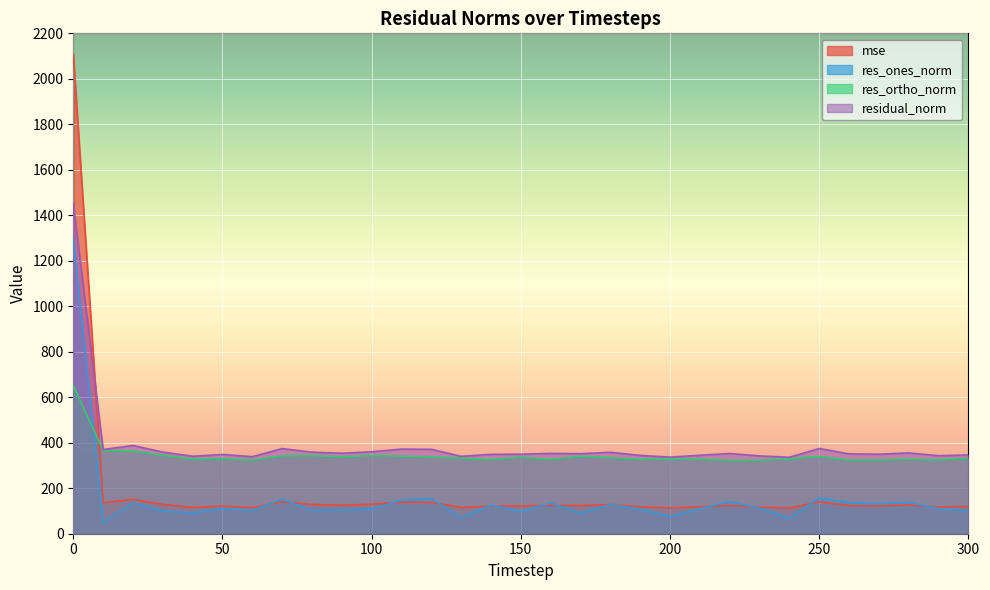

Which series has the largest total across all categories?

residual_norm